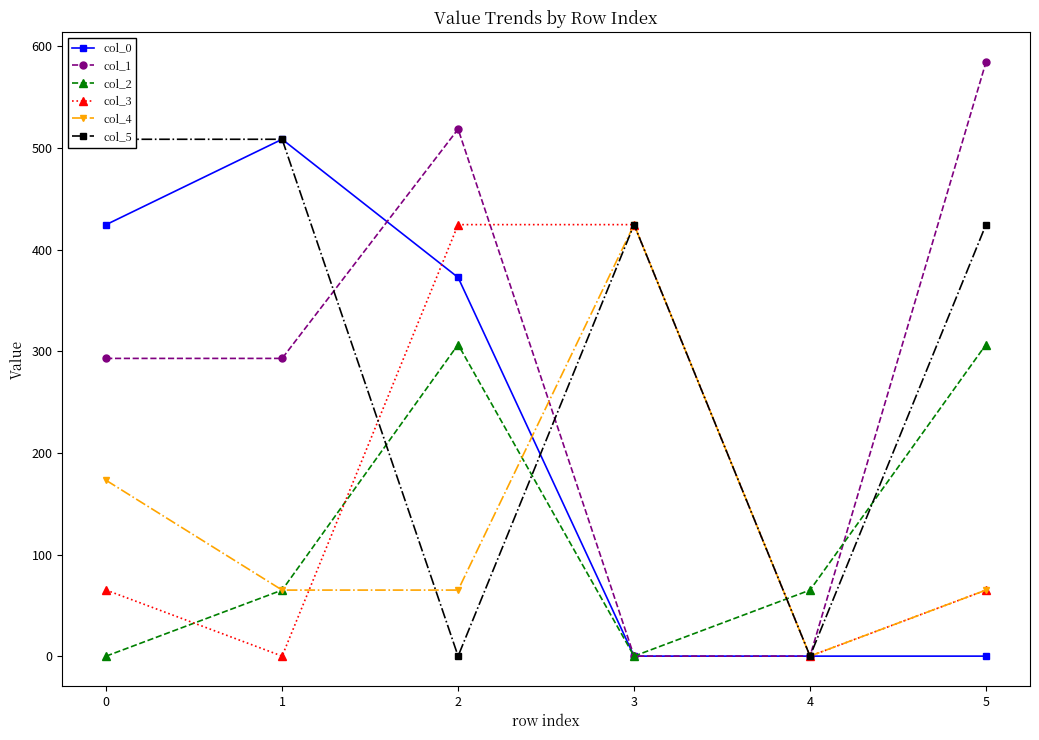

At which category does col_2 reach its first local valley?

3